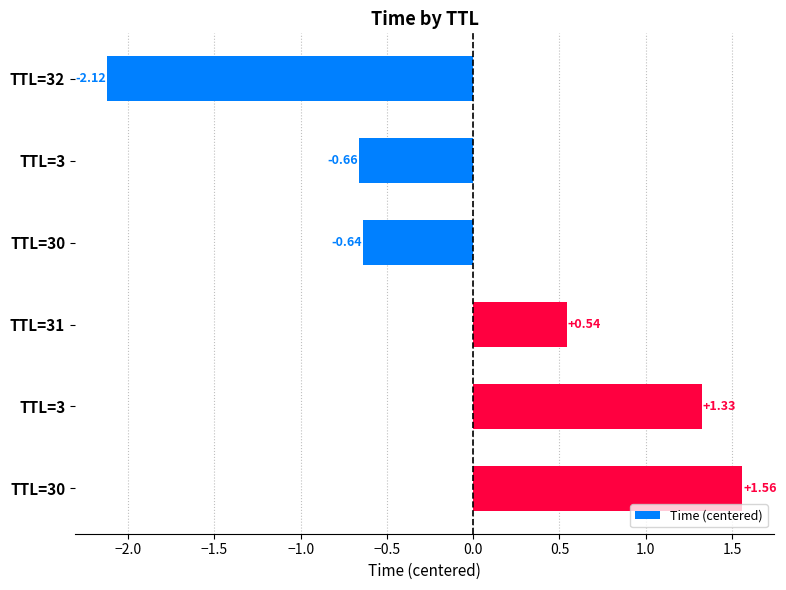

How many distinct data groups are displayed?

1